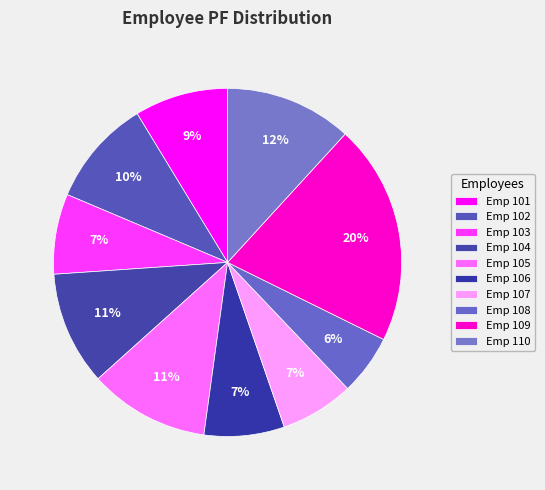

How many segments does this pie chart have?

10